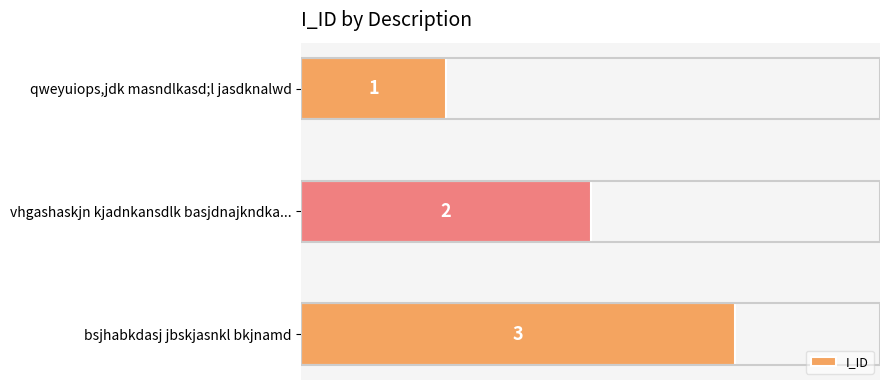

Approximately how many times larger is the value at qweyuiops,jdk masndlkasd;l jasdknalwd compared to vhgashaskjn kjadnkansdlk basjdnajkndka...?

0.5